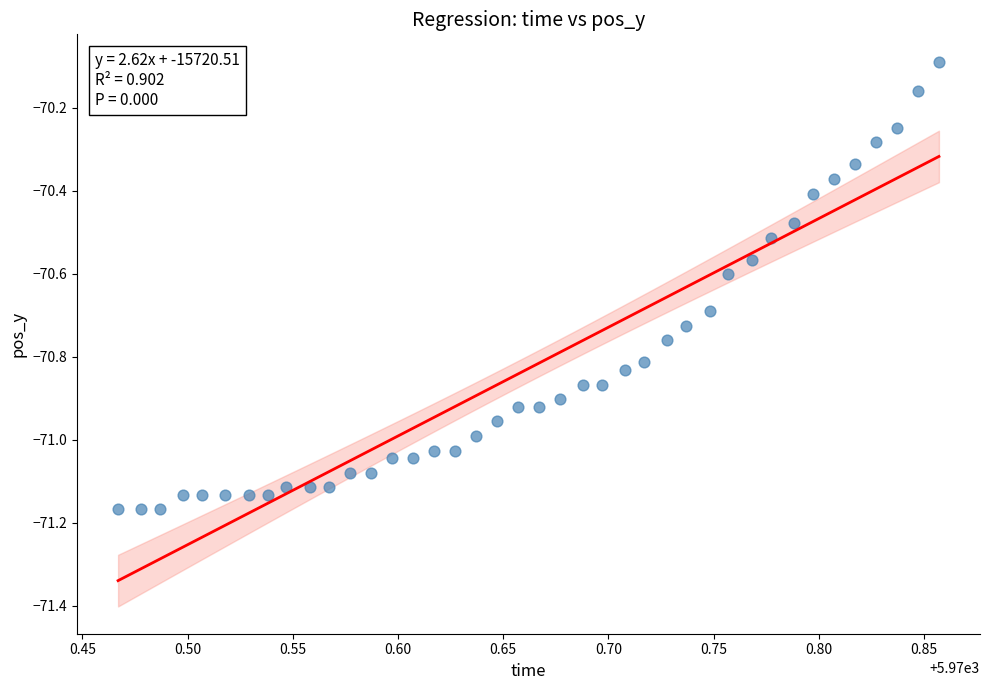

What Y value in the scatter plot is closest to -70?

-70.1